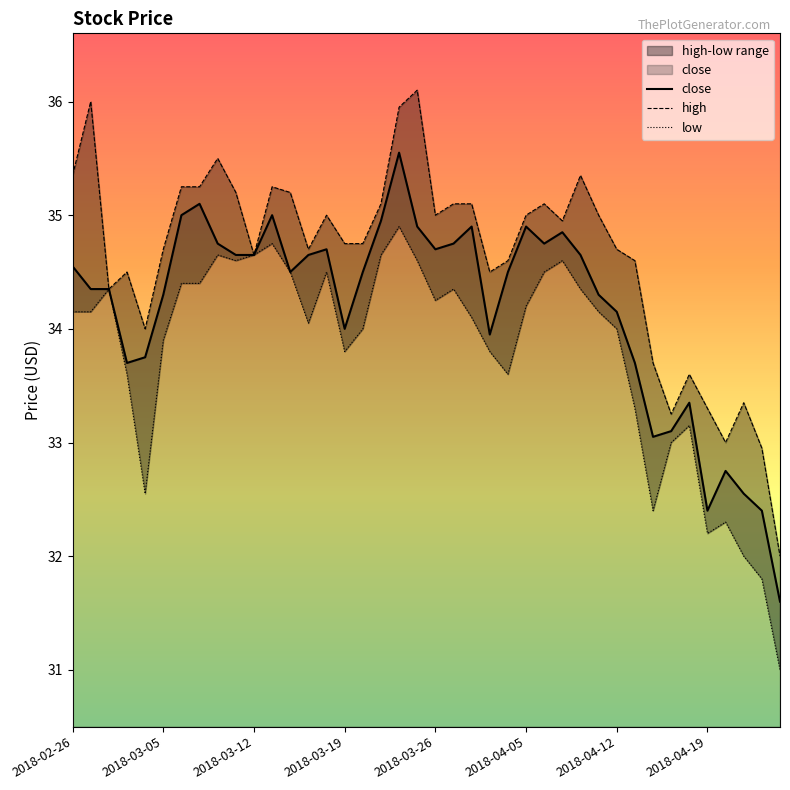

What is the difference between the maximum and minimum values in the high series?

4.1